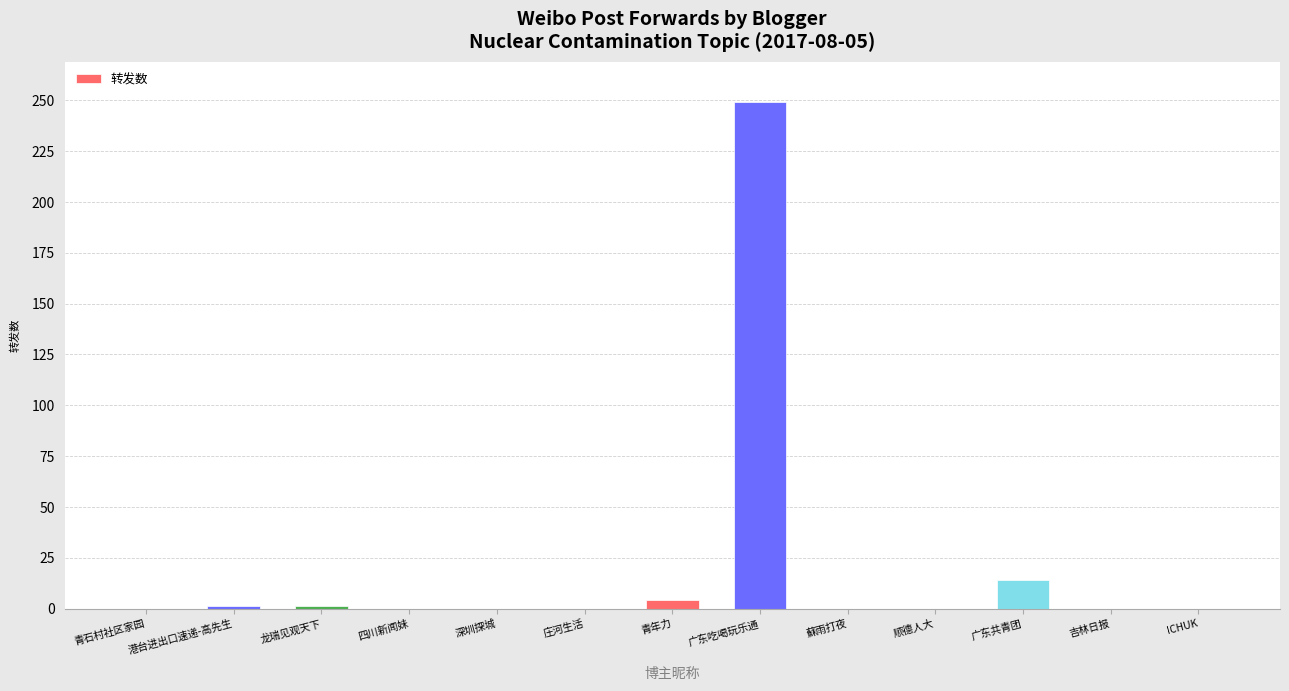

At which category does the chart reach its peak across all series?

广东吃喝玩乐通